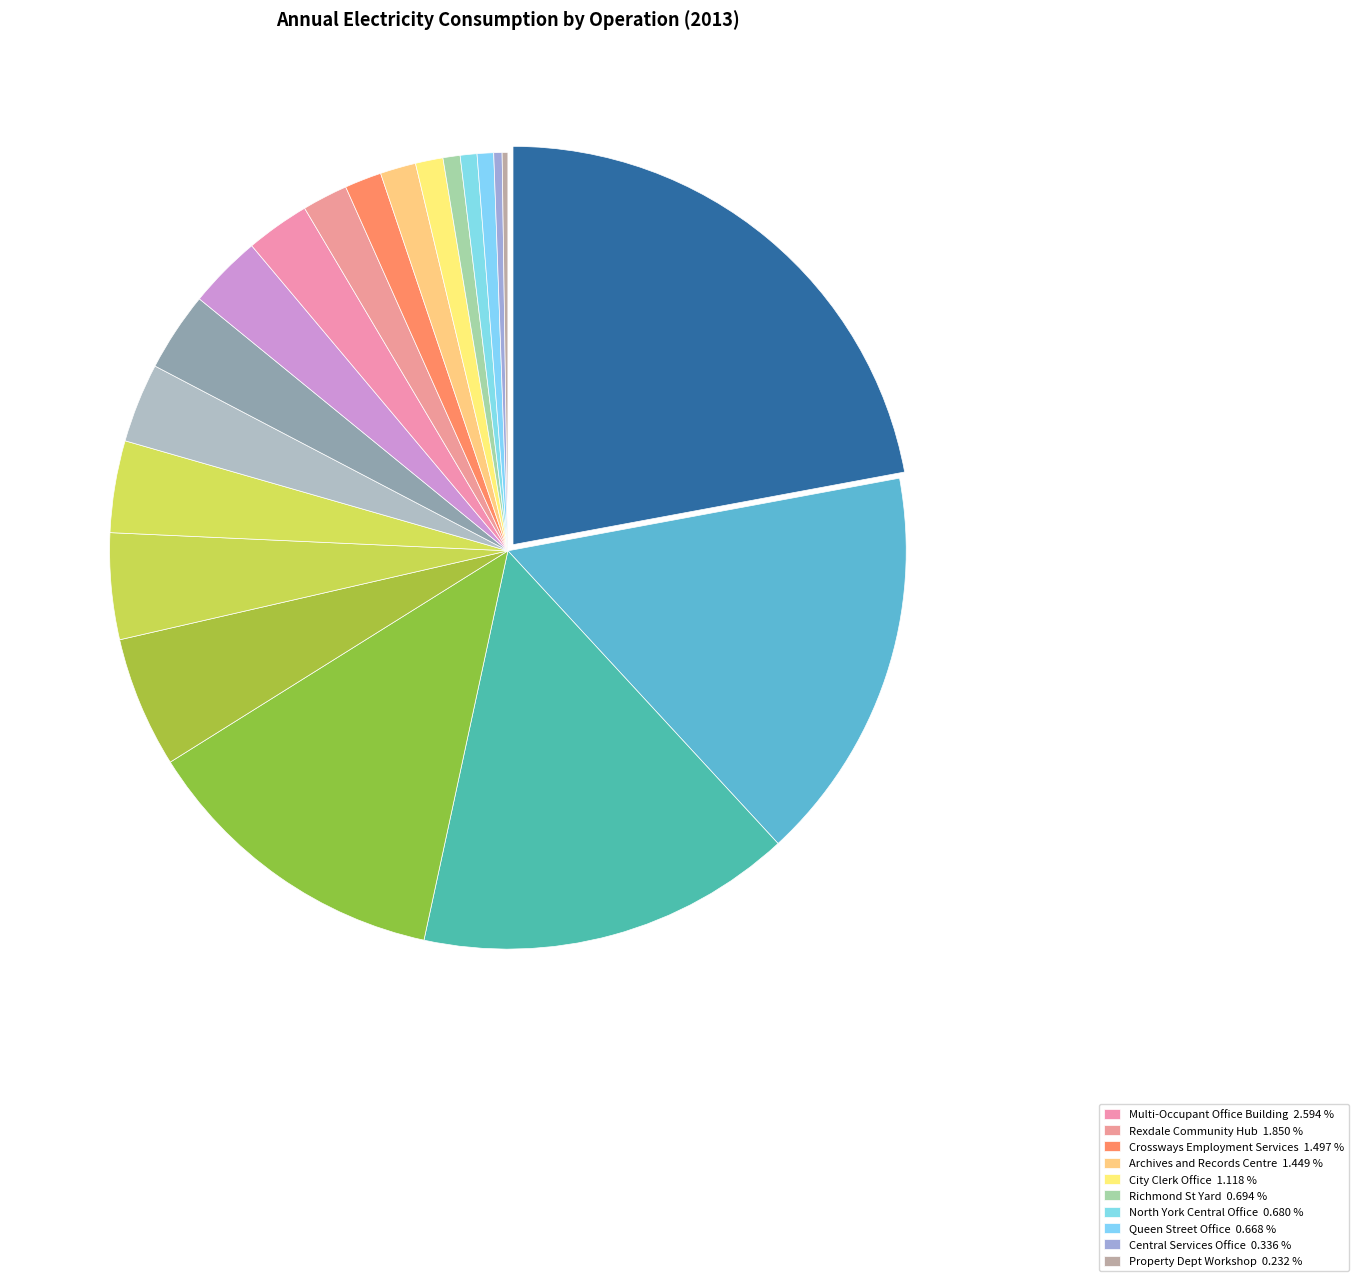

What is the smallest slice in the pie chart?

Property Dept Workshop